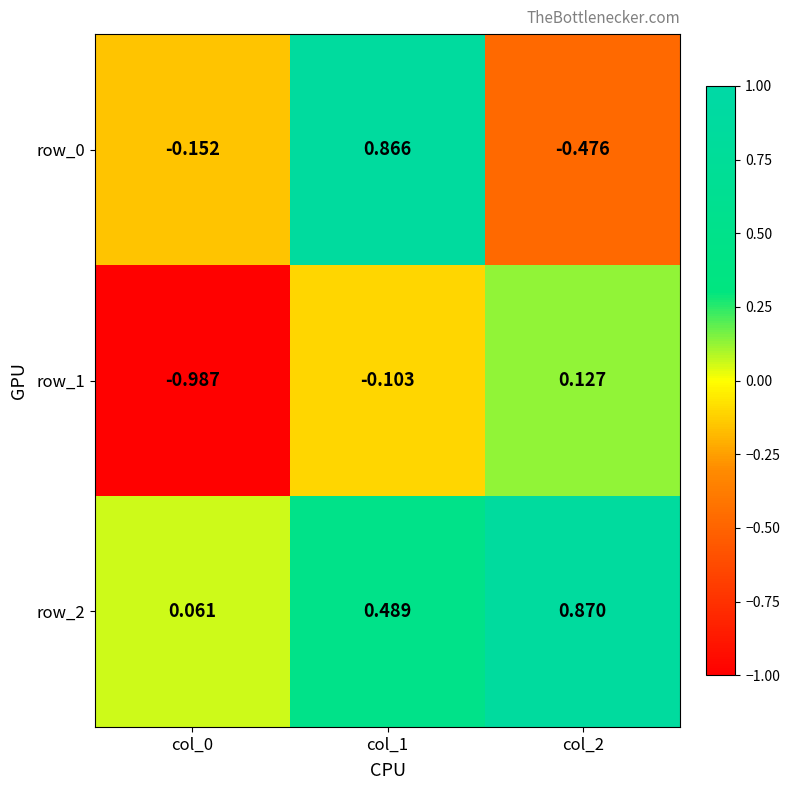

At which category is the sum across all series the highest?

col_1